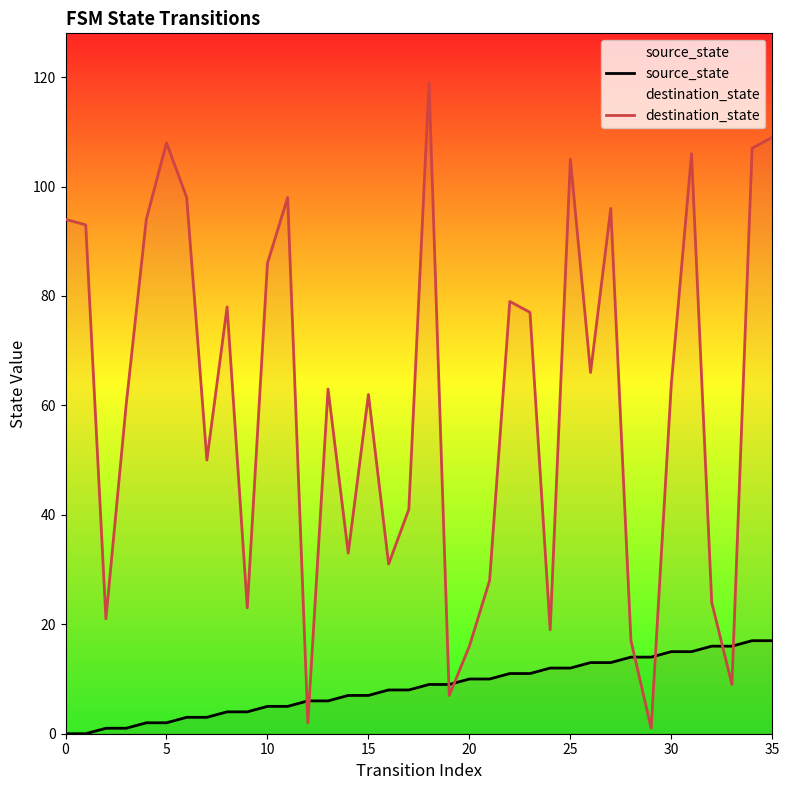

The source_state series shows 2 at 5. True or false?

True